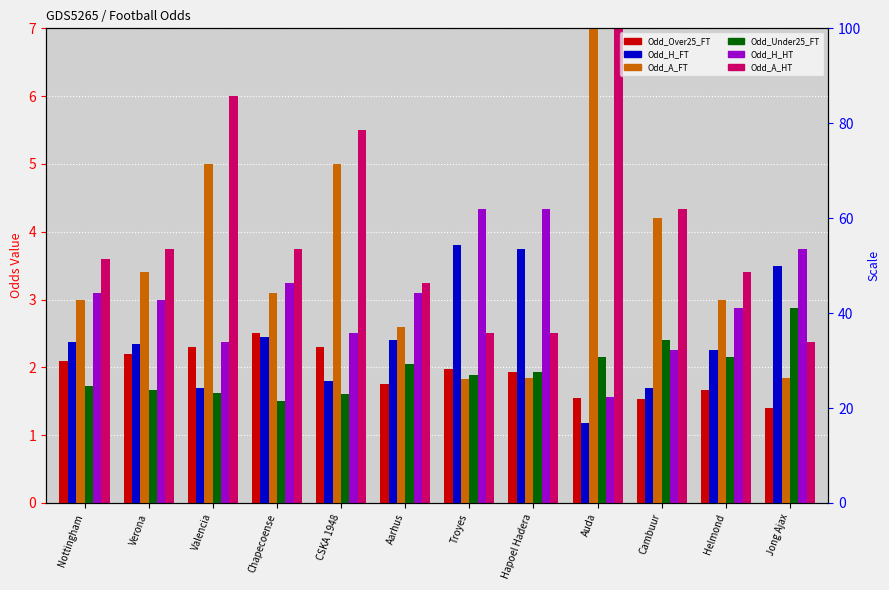

Count the number of data series in this chart.

6